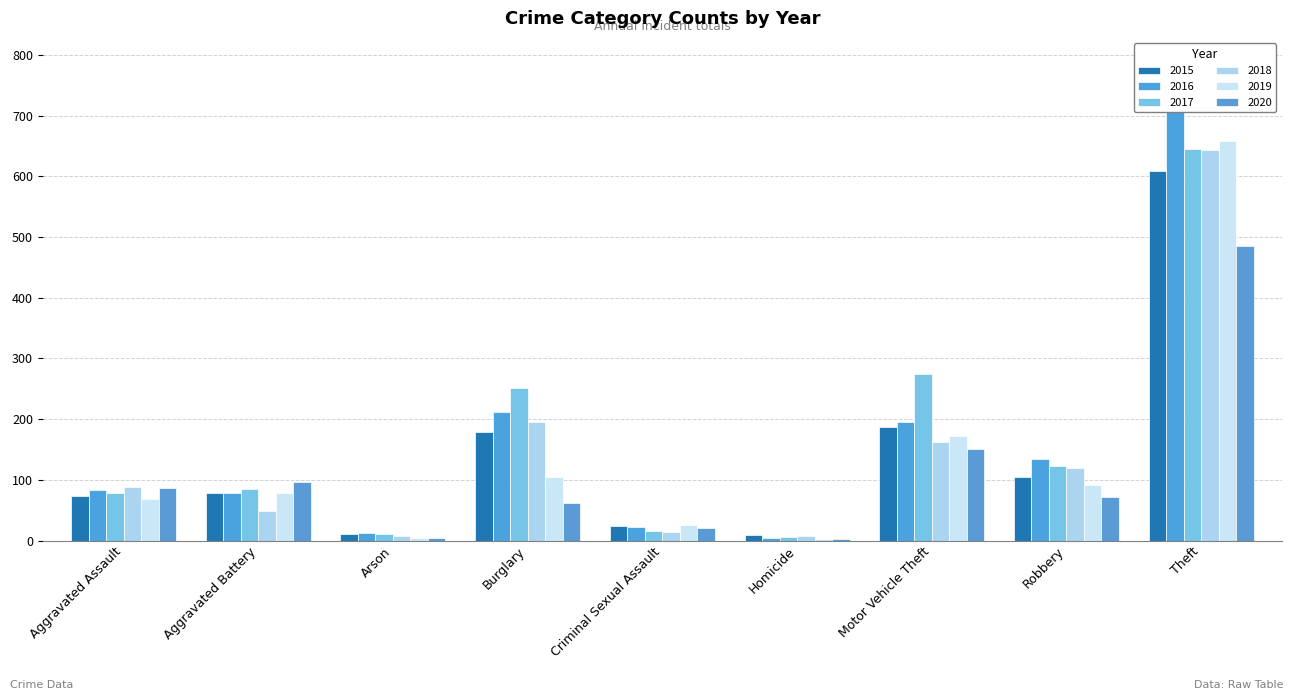

What are all the series names shown in the legend?

2015, 2016, 2017, 2018, 2019, 2020